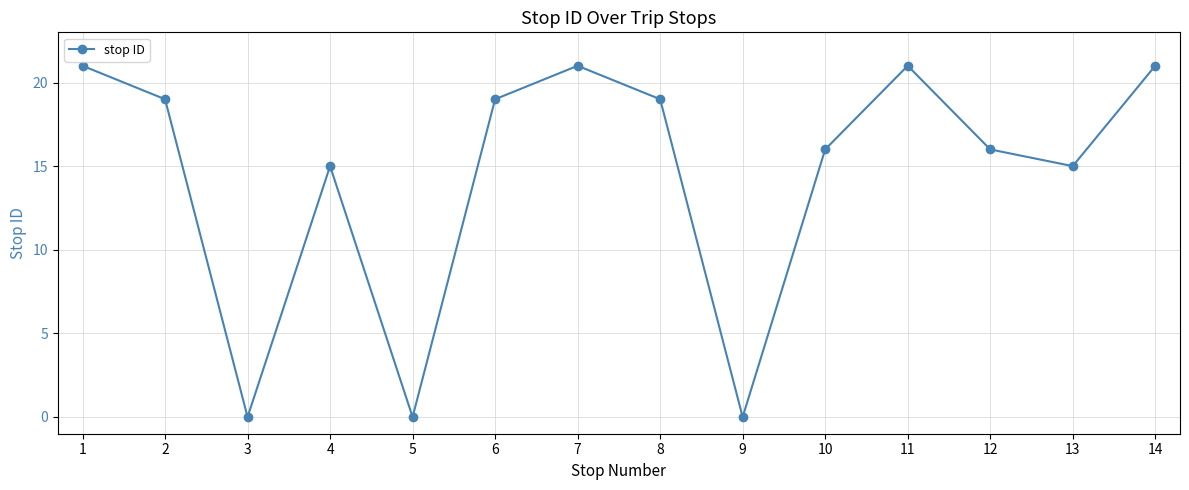

Approximately how many times larger is the value at 8 compared to 1?

0.9